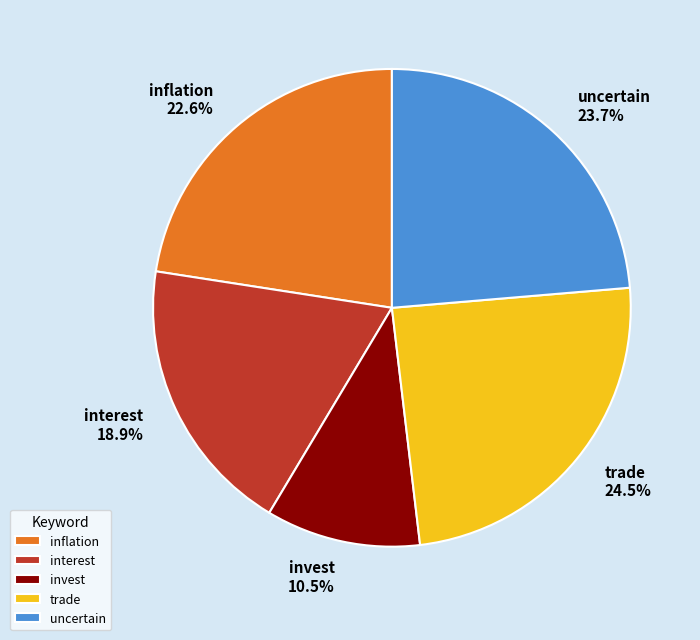

Rank the categories by value from highest to lowest.

trade, uncertain, inflation, interest, invest